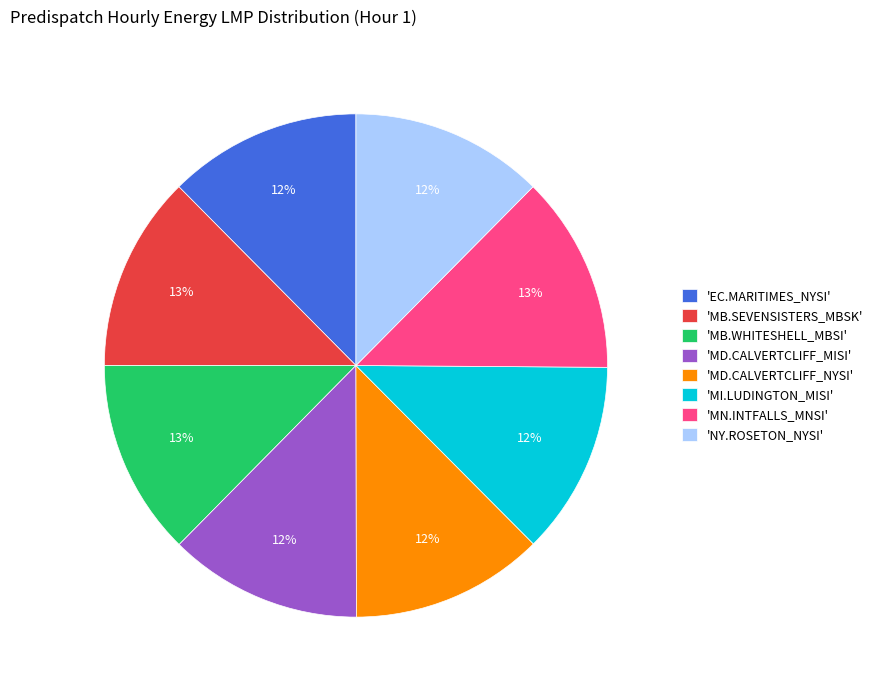

Count the number of slices in the pie.

8